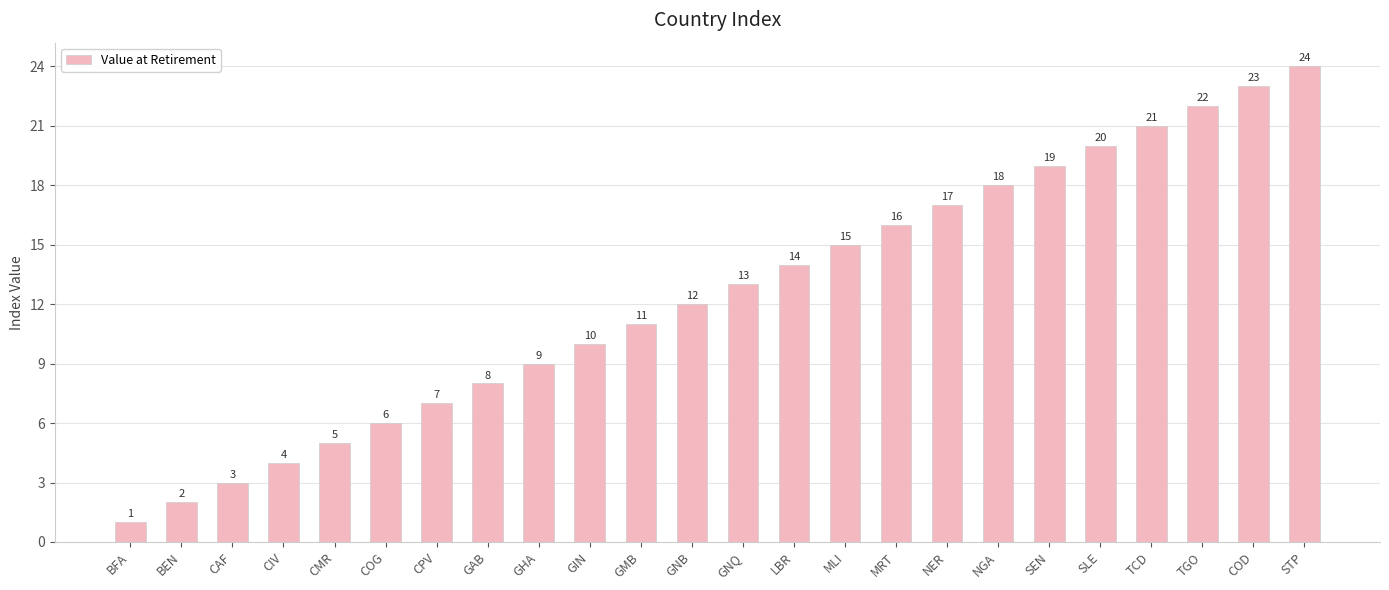

What is the difference between the values at MRT and CIV?

12